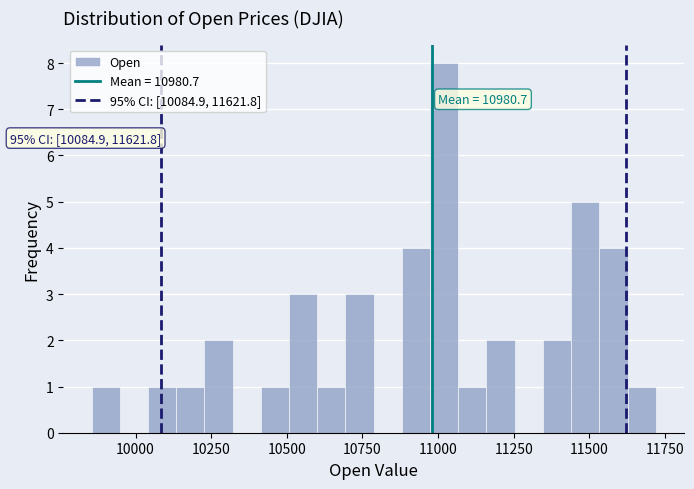

Read against the x-axis, roughly where is the centre of the tallest bar?

11000